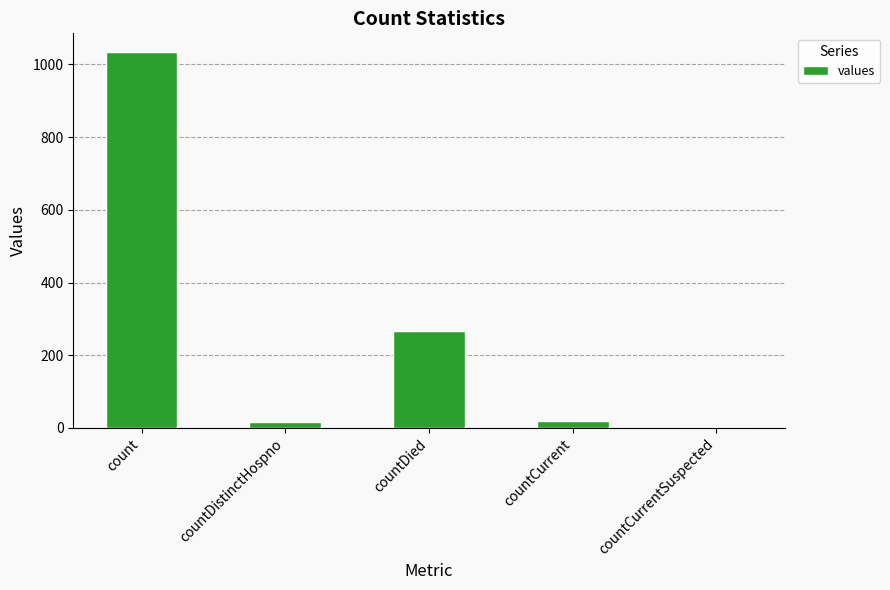

Which has a higher value, countDied or countCurrentSuspected?

countDied